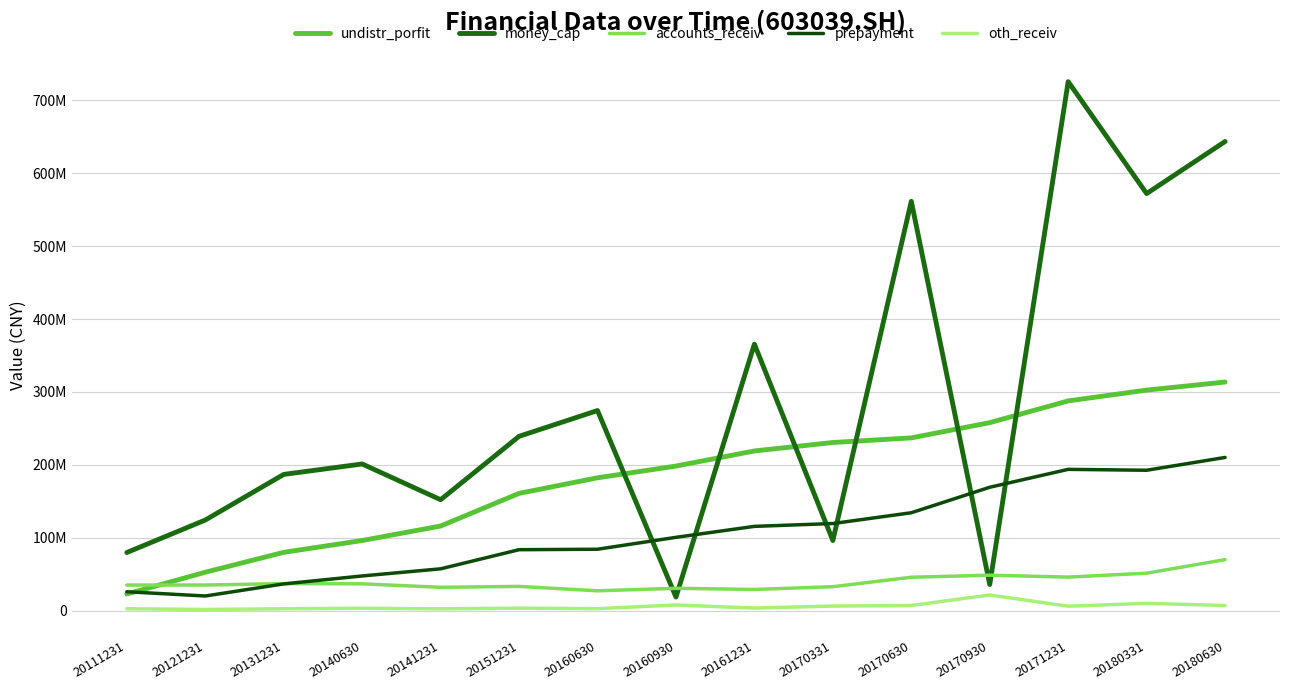

Does the chart display data point markers on the line(s)?

No